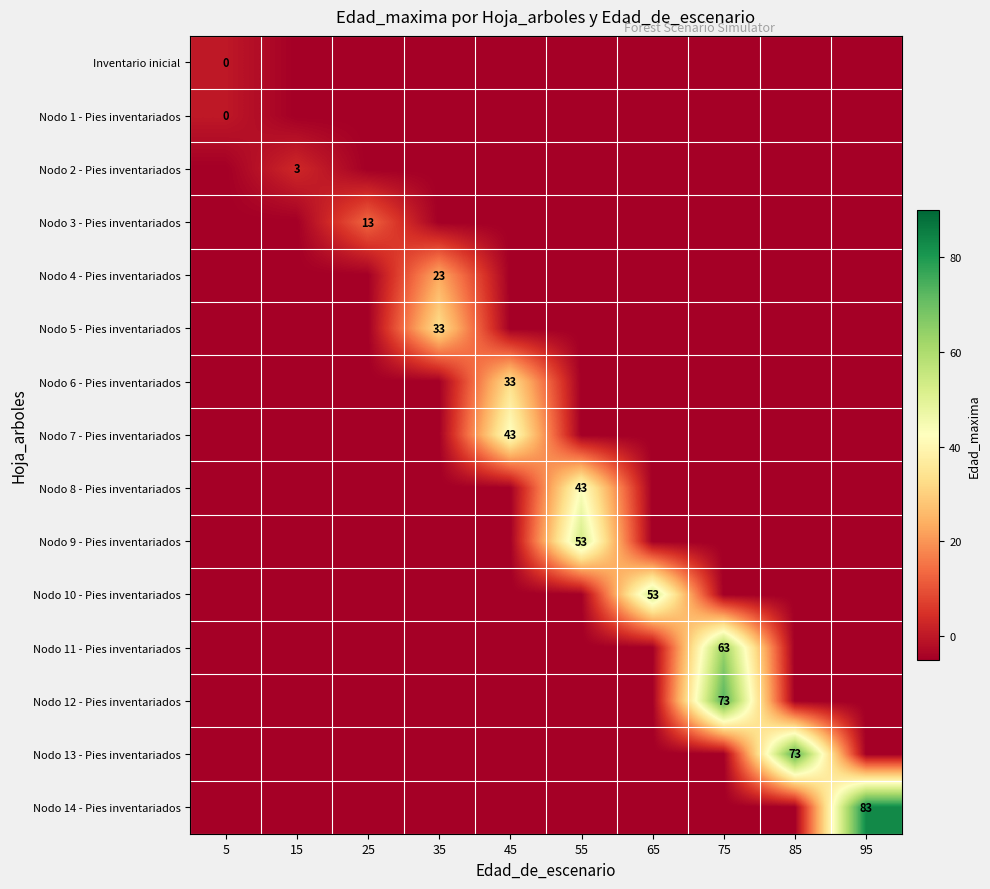

Where is row_3 nearest to the value 4?

5